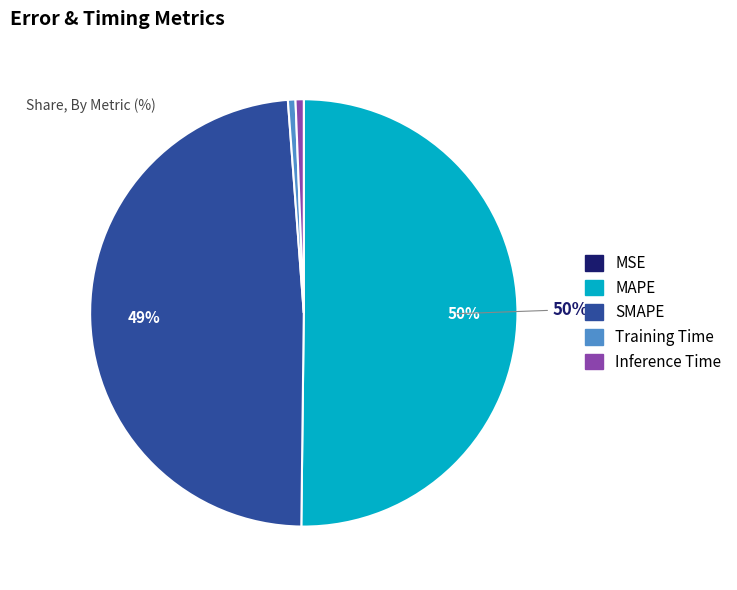

Which slice represents more than half of the pie?

MAPE